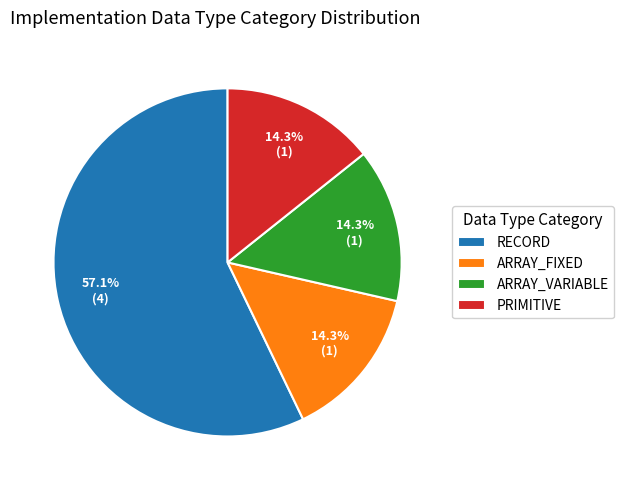

To the nearest percent, what portion does RECORD represent?

57%